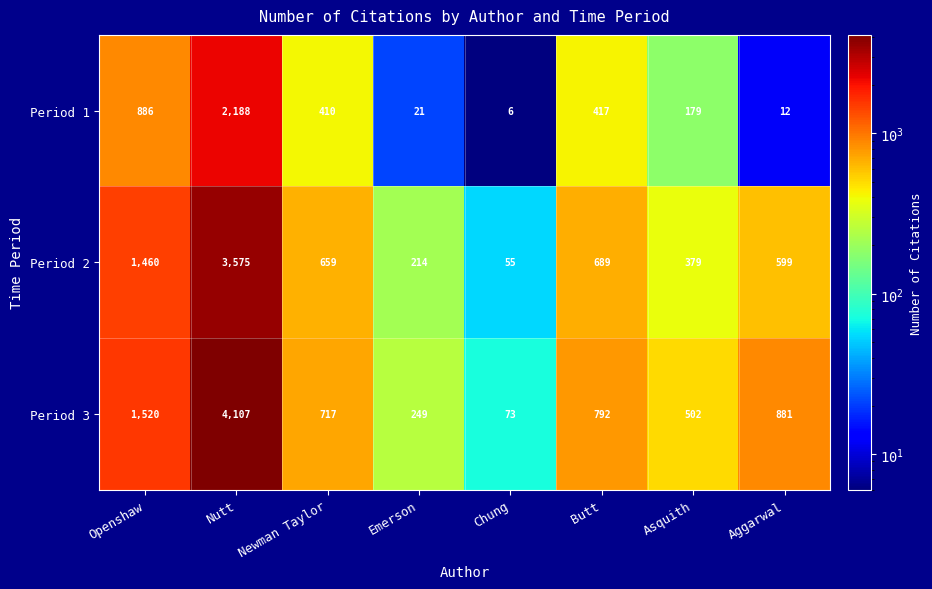

What is the total value across all series at Newman Taylor?

1786